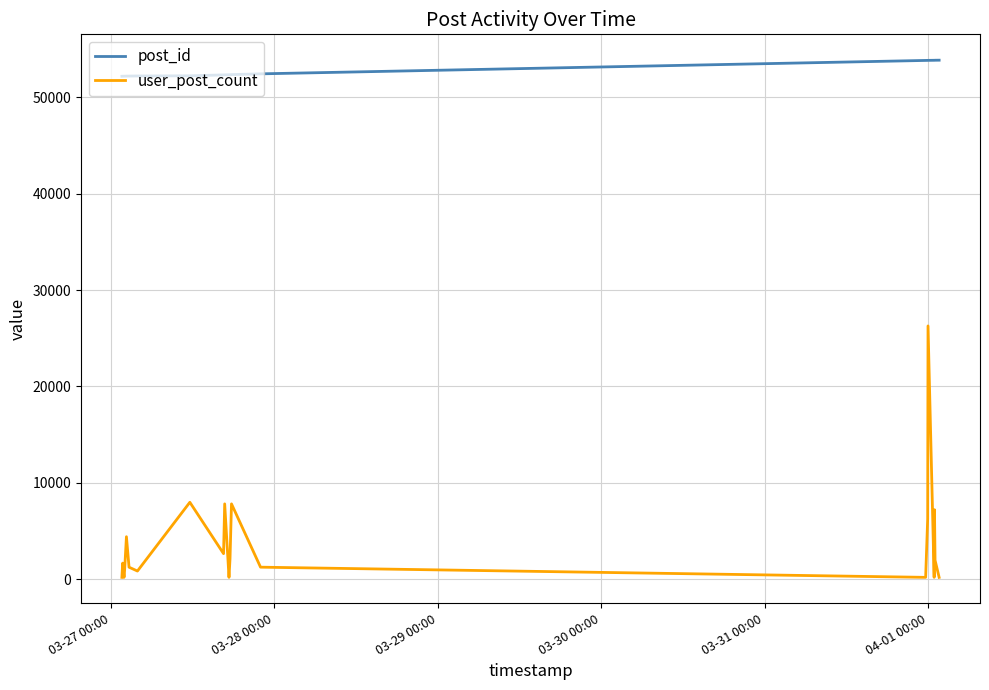

At how many categories does at least one series exceed 16790?

21